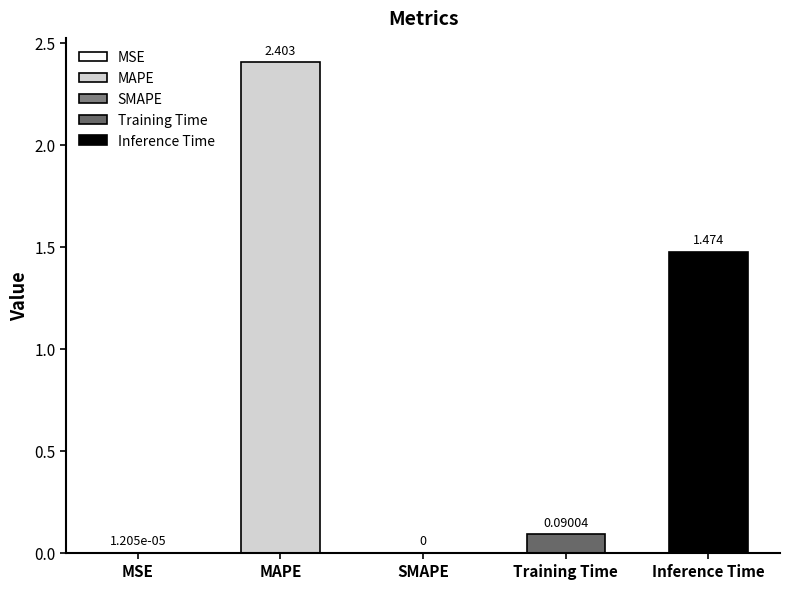

What is the change in value from MAPE to Training Time?

-2.3